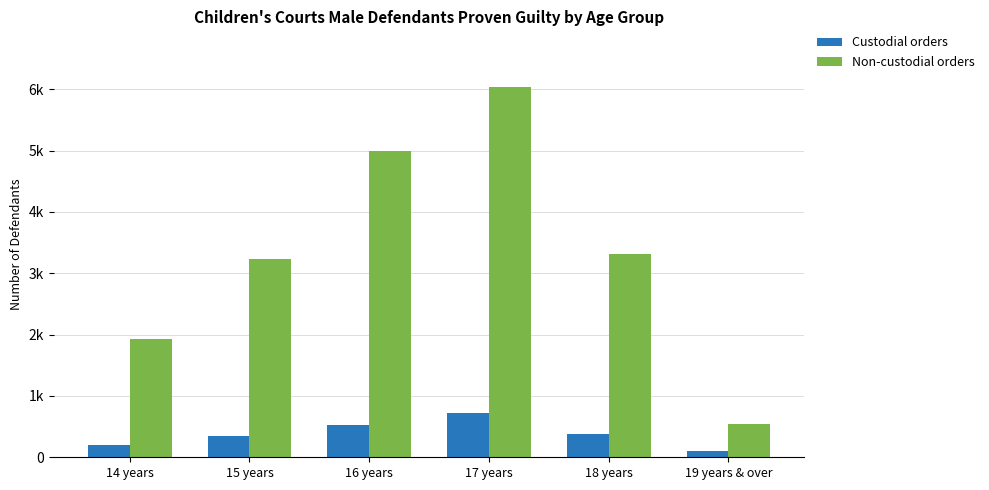

Reading left to right, list all the values displayed in this chart.

Custodial orders: 197	351	533	715	375	100
Non-custodial orders: 1926	3232	4992	6037	3311	547